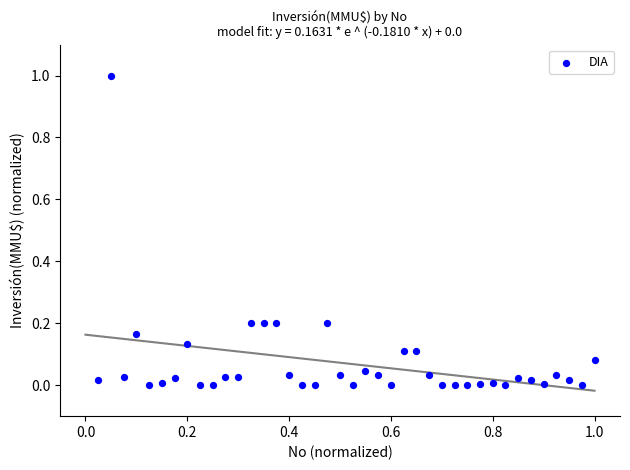

What is the range of Y values (max minus min)?

1.0